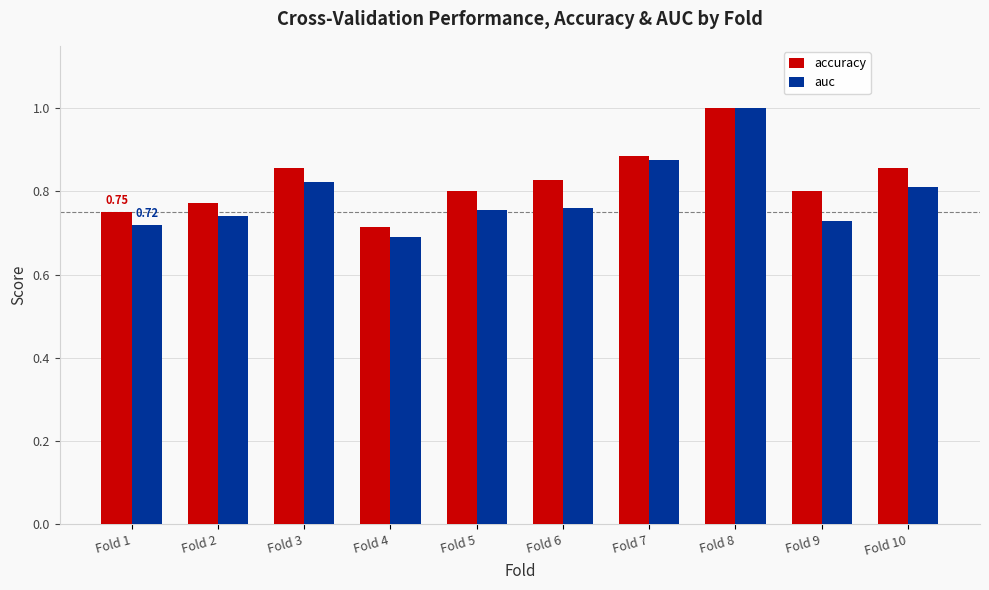

At how many categories does at least one series exceed 0?

10